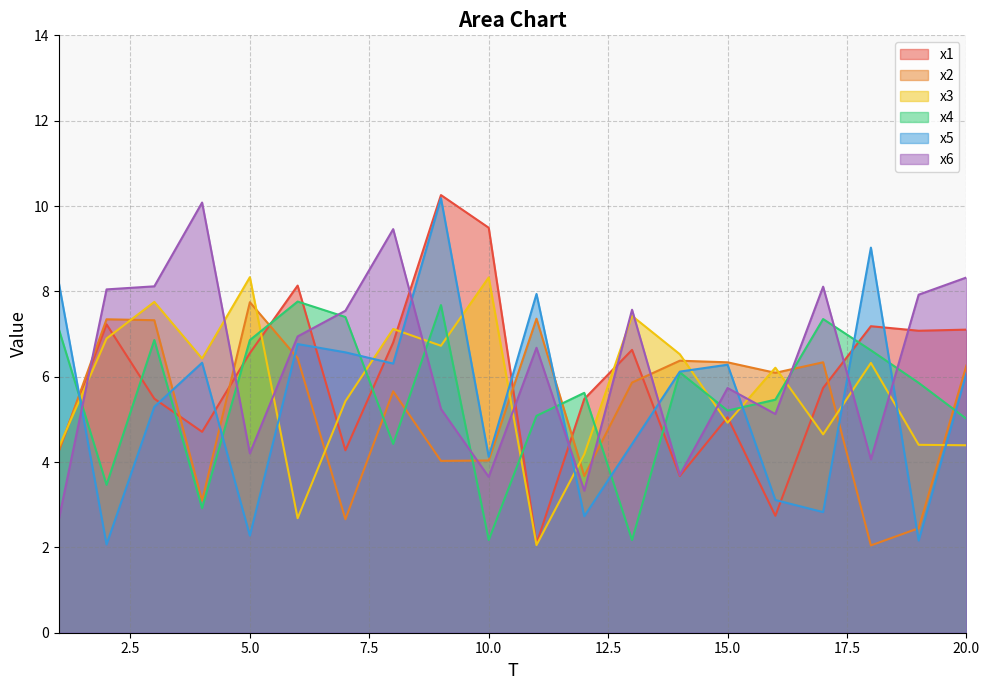

At which category is the sum across all series the highest?

9